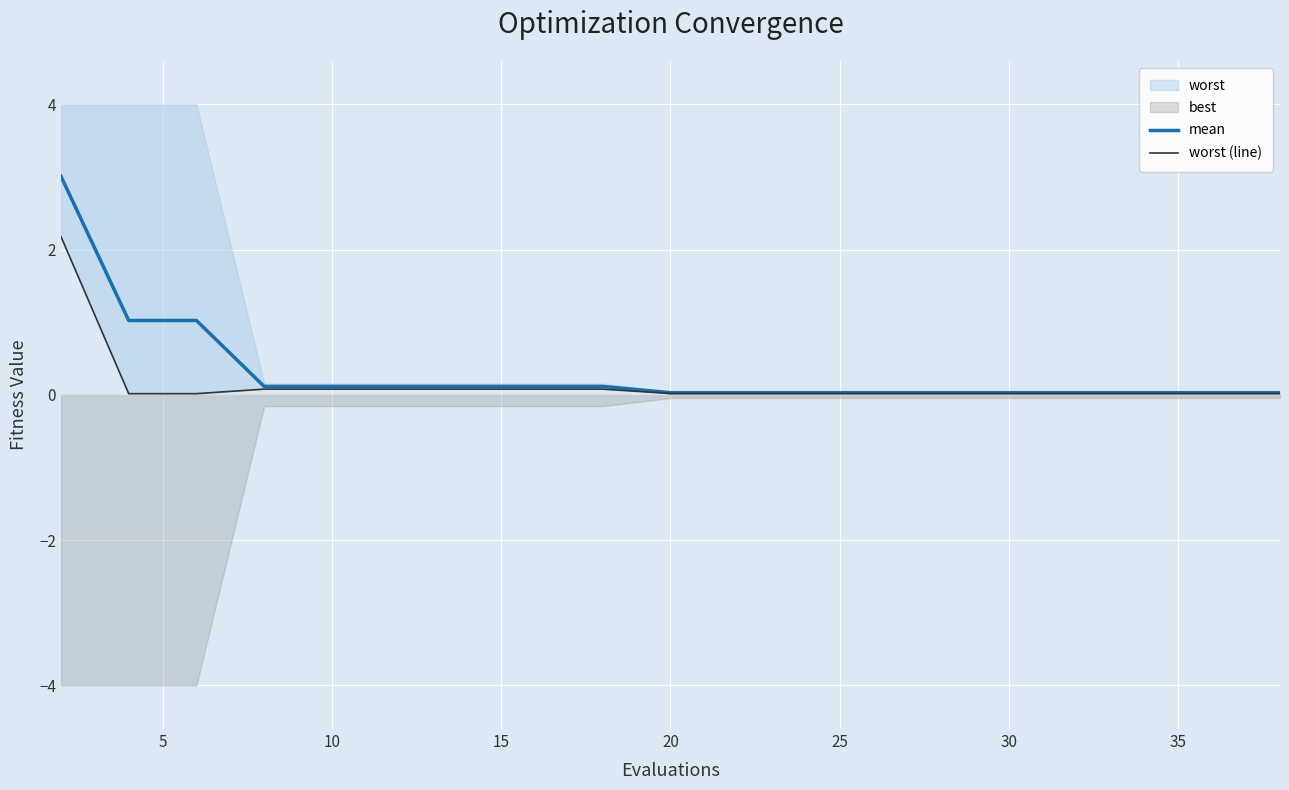

Reading right to left, what are all the values shown in this chart?

mean: 0.0	0.0	0.0	0.0	0.0	0.0	0.0	0.0	0.0	0.0	0.0	0.1	0.1	0.1	0.1	0.1	0.1	1.0	1.0	3.0
worst (line): 0.0	0.0	0.0	0.0	0.0	0.0	0.0	0.0	0.0	0.0	0.0	0.1	0.1	0.1	0.1	0.1	0.1	0.0	0.0	2.2